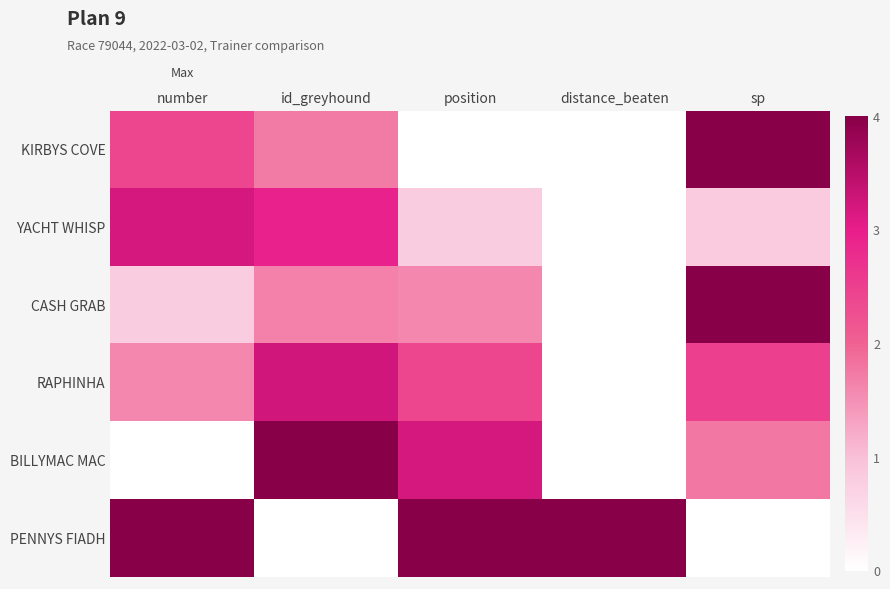

Between distance_beaten and position, which is larger?

distance_beaten